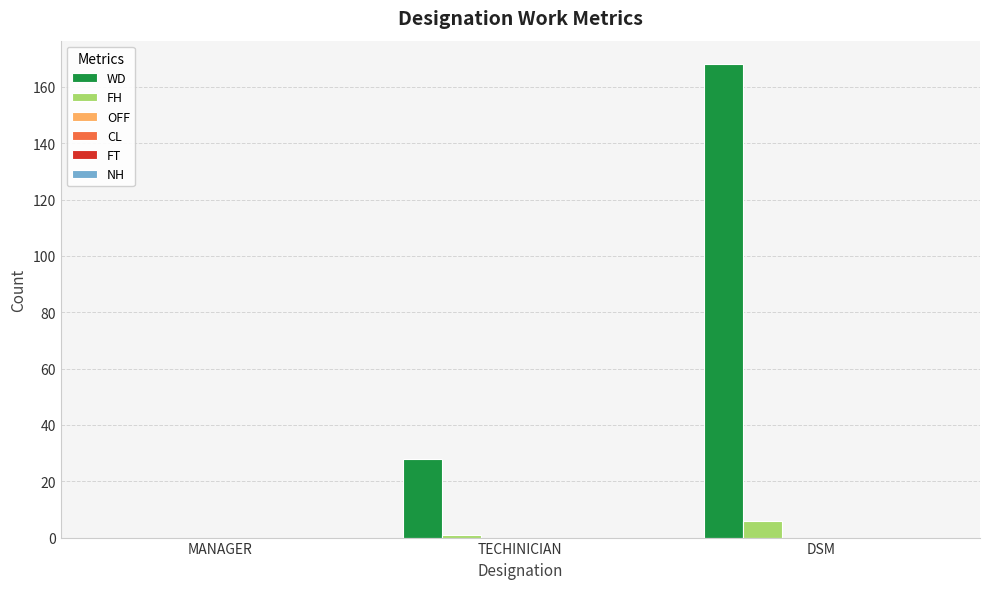

What is the highest value of the FH series?

6